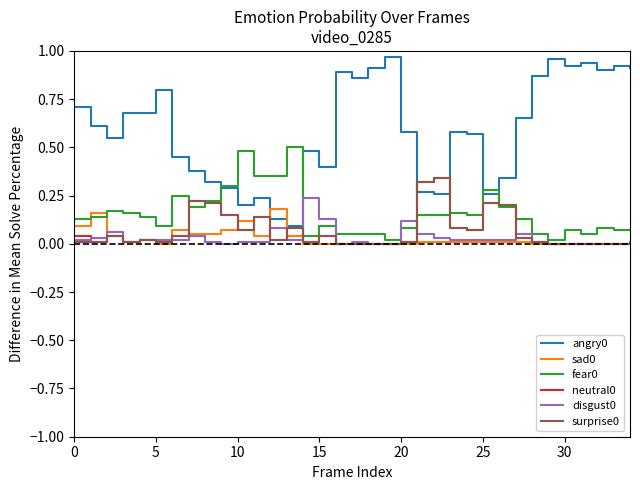

True or false: angry0 and disgust0 cross at least once.

False